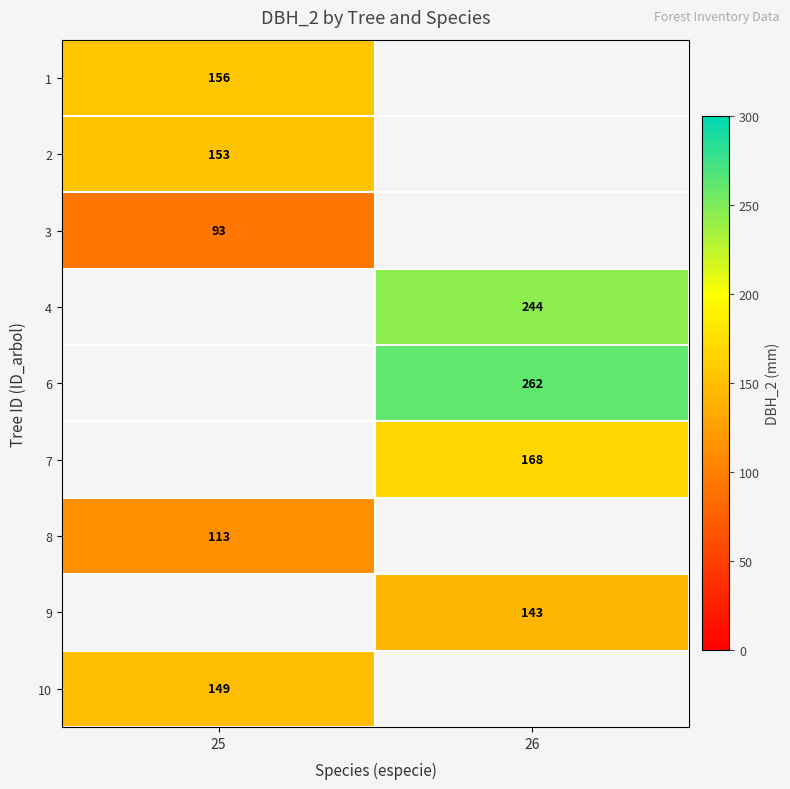

The 1 series shows 156 at 25. True or false?

True